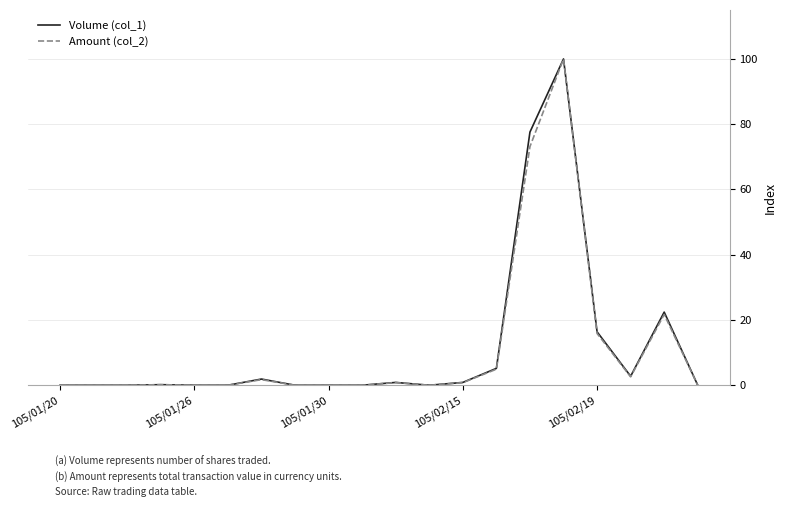

The Volume (col_1) series shows 37.8 at 105/01/26. True or false?

False